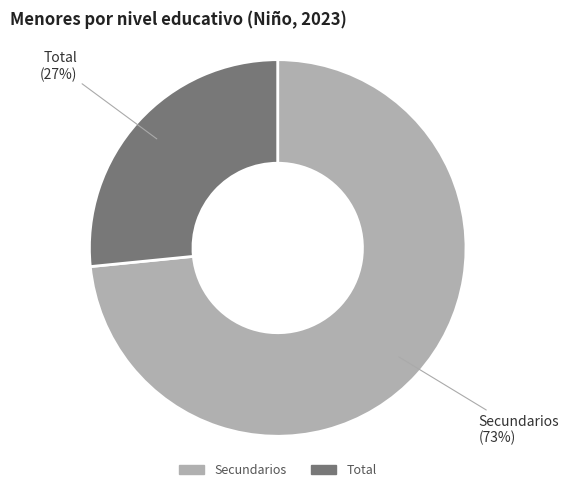

Is there any slice that represents more than half of the pie?

Yes